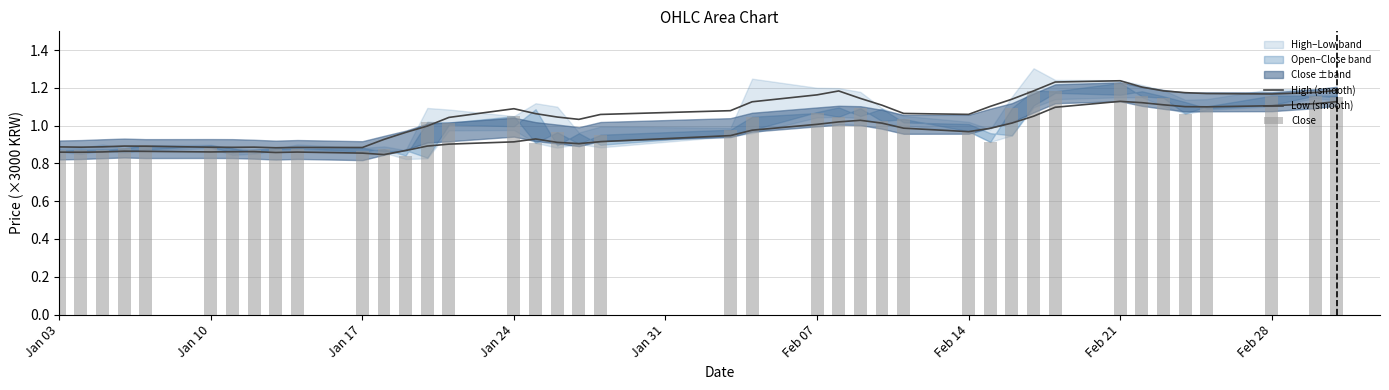

What is the average value of the High (smooth) series?

1.1